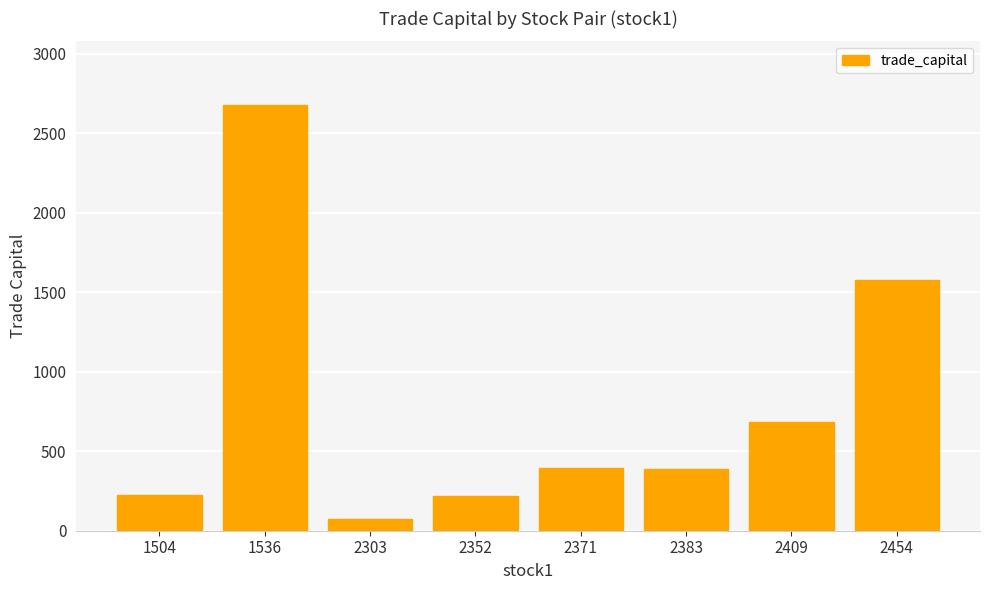

What is the average value?

780.1